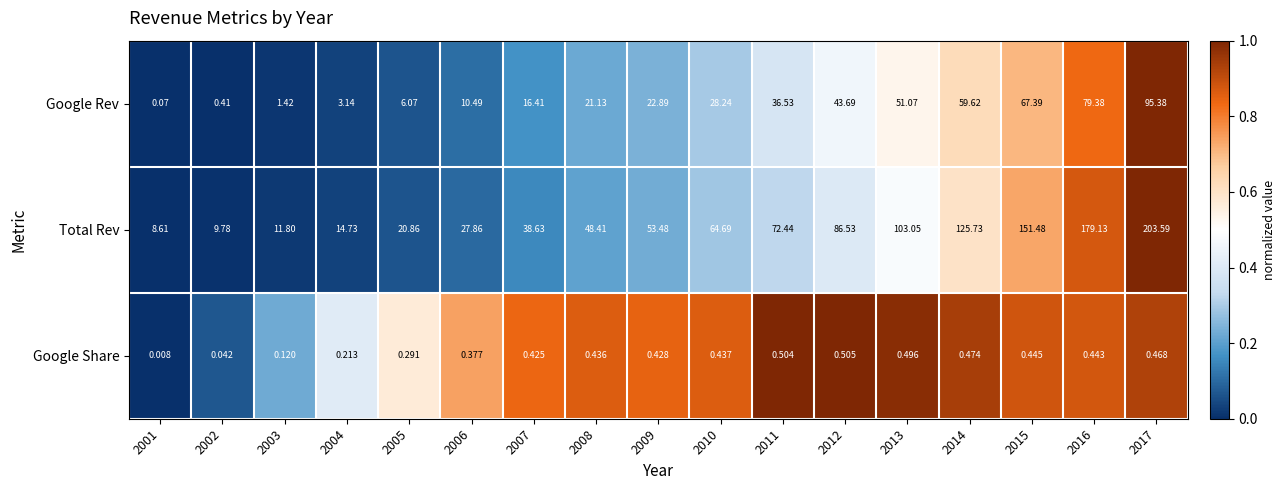

Rank the series at 2012 from lowest to highest value.

Google Share, Google Rev, Total Rev